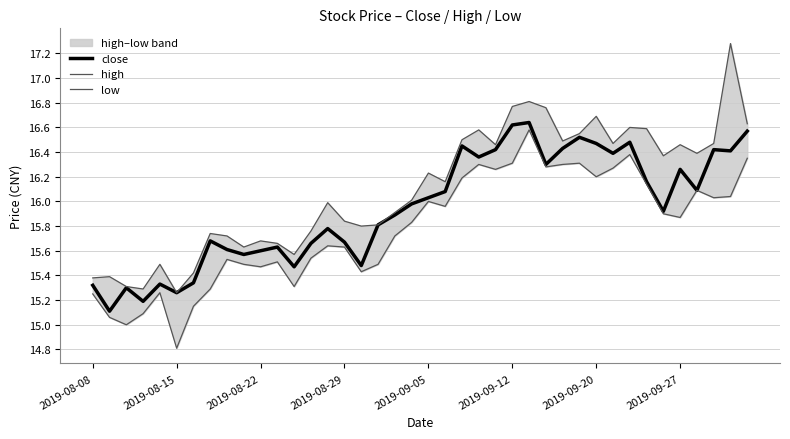

The close series shows 5.5 at 2019-09-27. True or false?

False